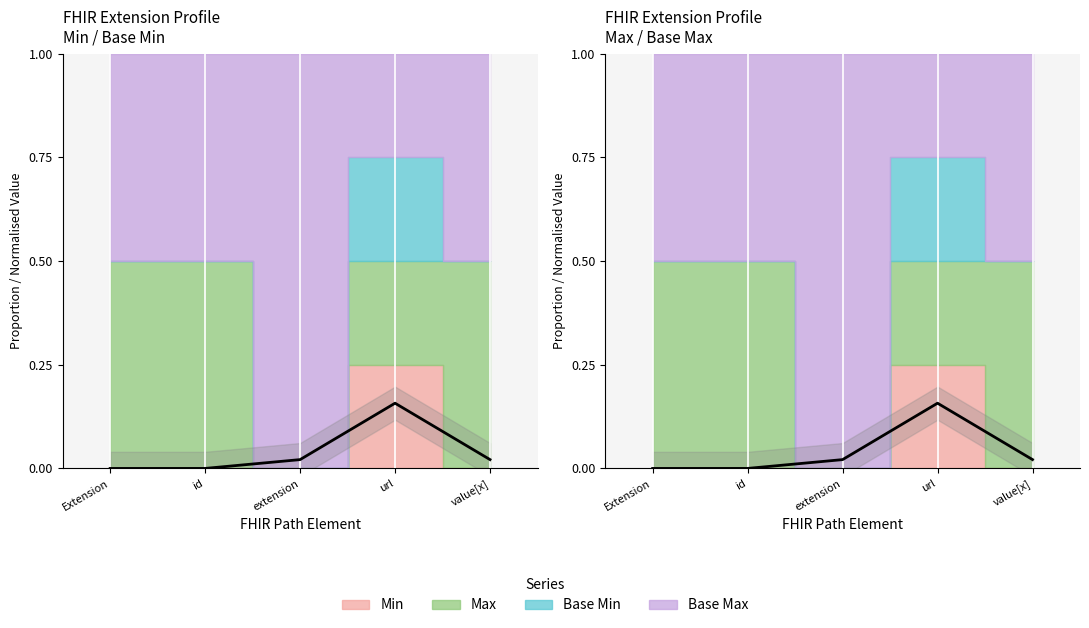

How many values in Base Min are above zero?

4